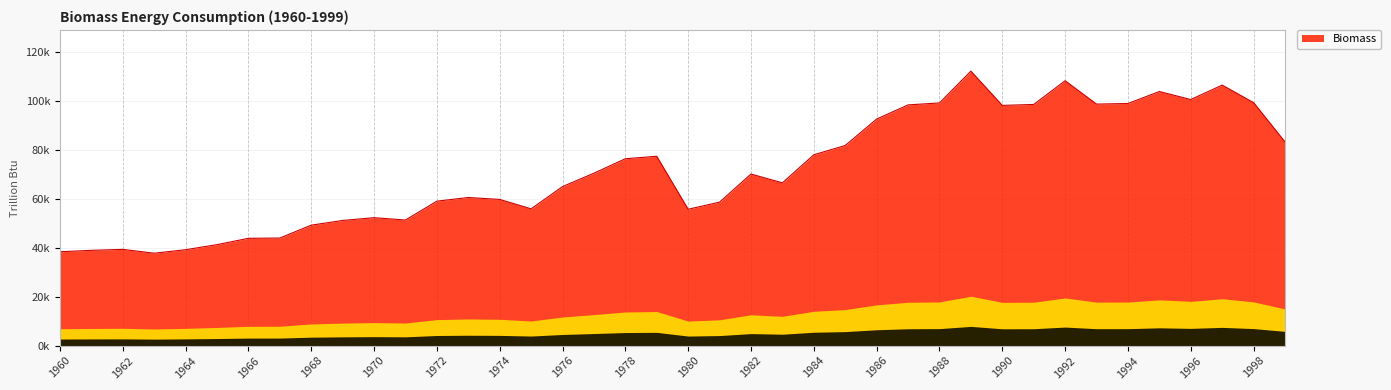

List the labels in order of value, largest first.

1989, 1992, 1997, 1995, 1996, 1998, 1988, 1994, 1993, 1991, 1987, 1990, 1986, 1999, 1985, 1984, 1979, 1978, 1977, 1982, 1983, 1976, 1973, 1974, 1972, 1981, 1975, 1980, 1970, 1971, 1969, 1968, 1967, 1966, 1965, 1962, 1964, 1961, 1960, 1963